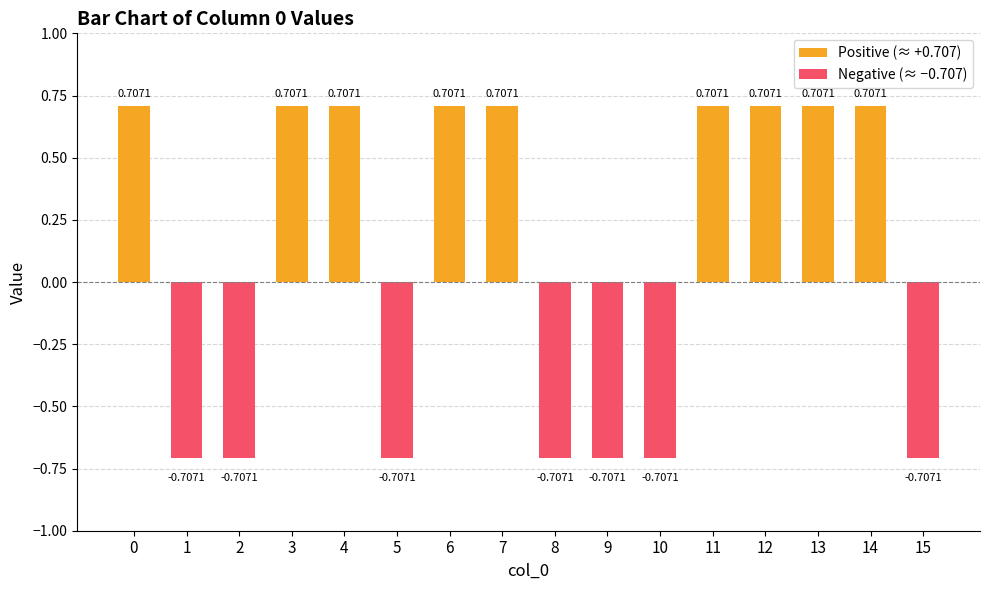

What is the average value of the Negative (≈ −0.707) series?

-0.3